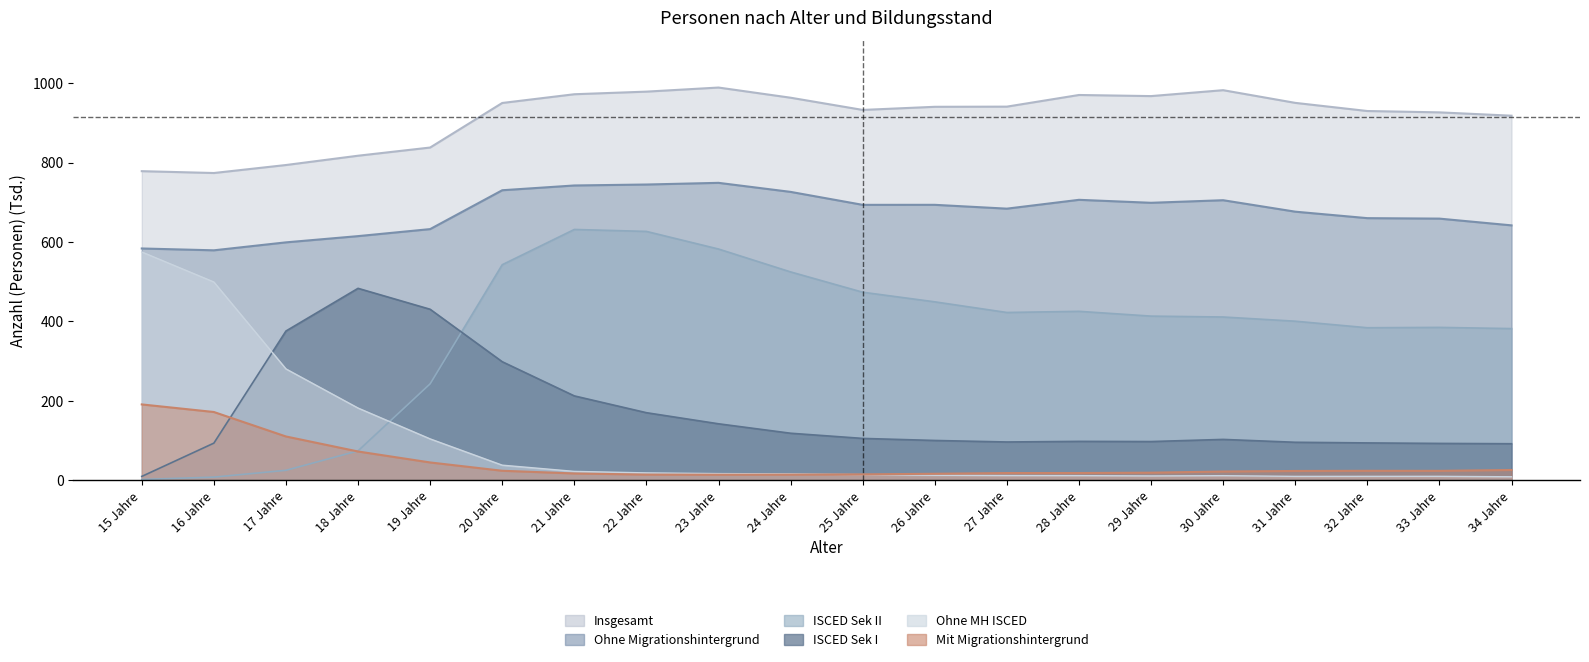

List the series in order of their peak value, lowest first.

Mit Migrationshintergrund (col_26), ISCED Sek I (col_13), Ohne MH ISCED (col_23), ISCED Sek II (col_15), Ohne Migrationshintergrund (col_4), Insgesamt (col_3)